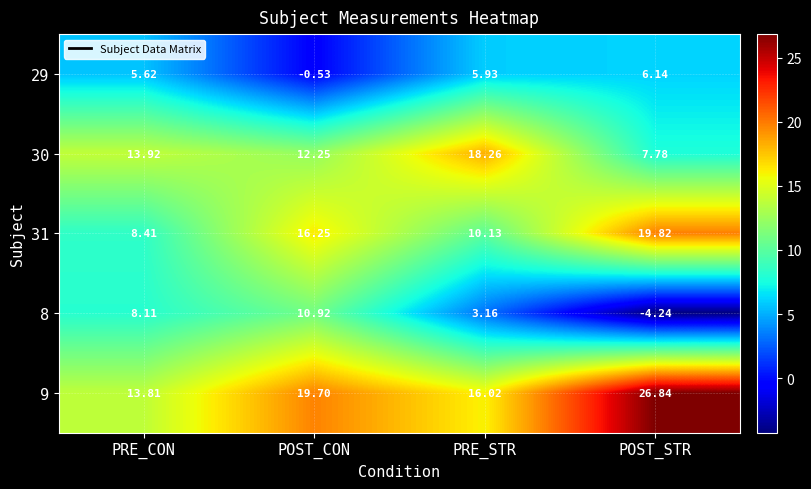

At which category is the sum across all series the highest?

POST_CON